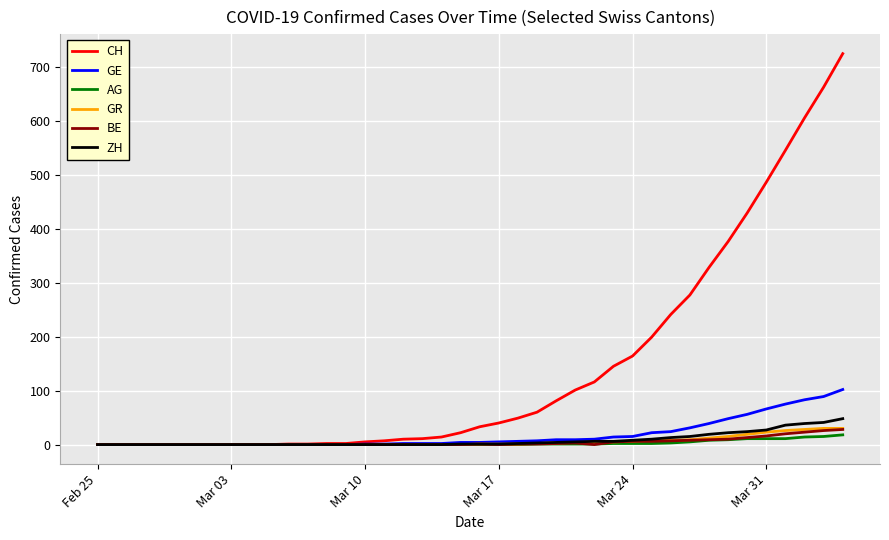

Which series has the widest spread of values?

CH